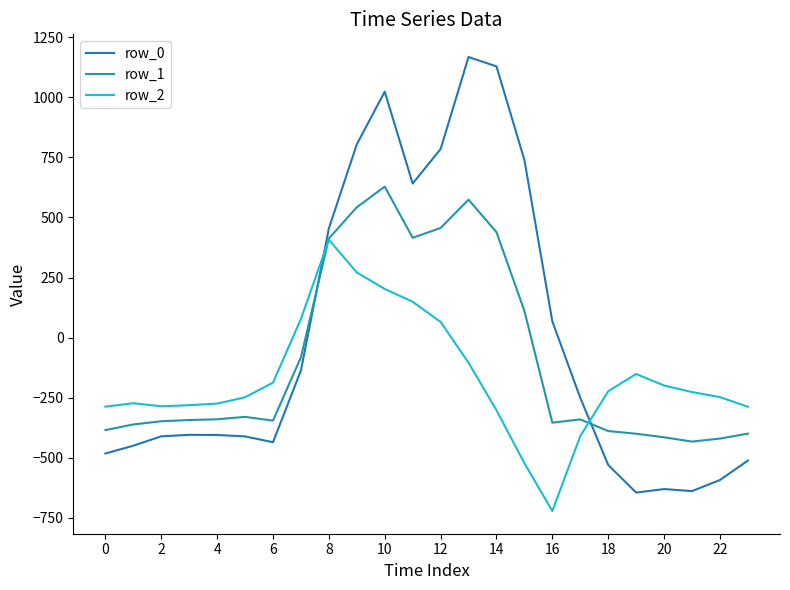

Which series ends up on top after the final intersection of row_0 and row_1?

row_1